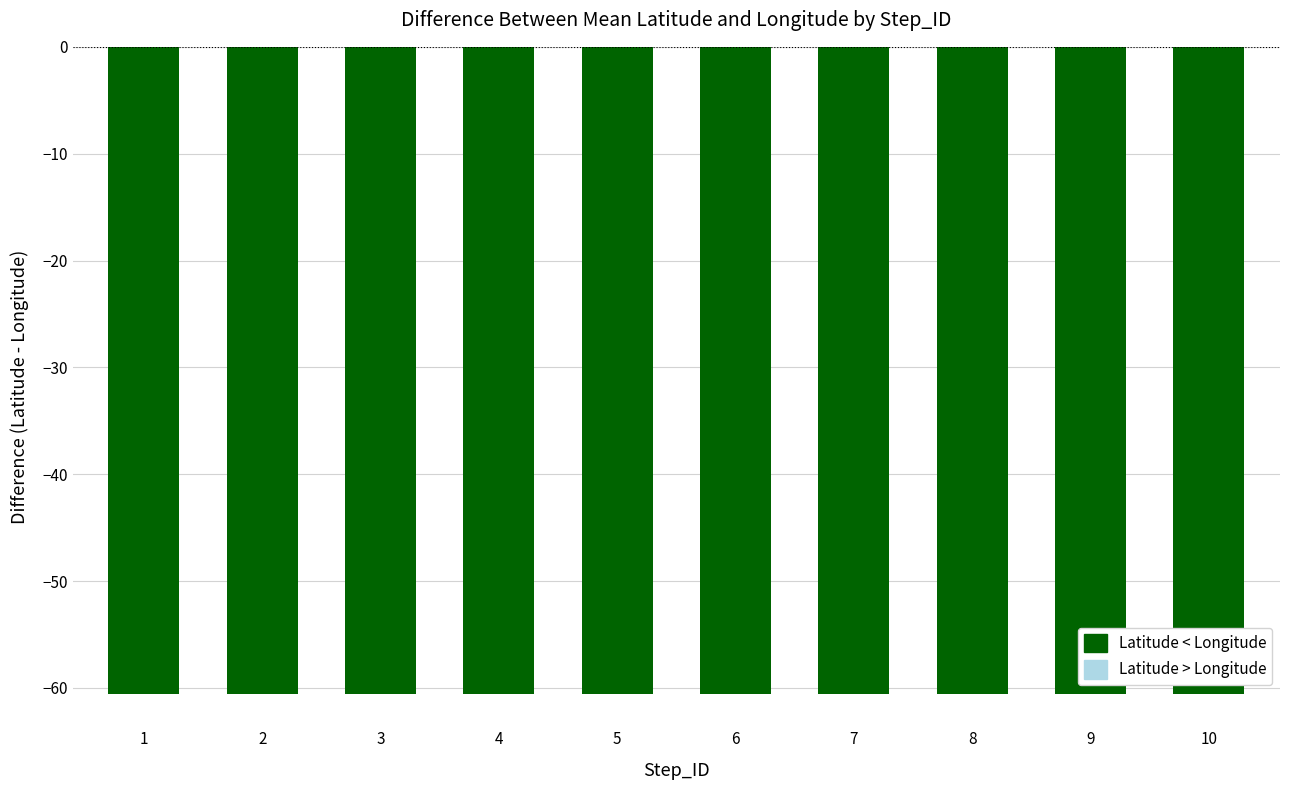

What is the approximate value at 2?

-60.6